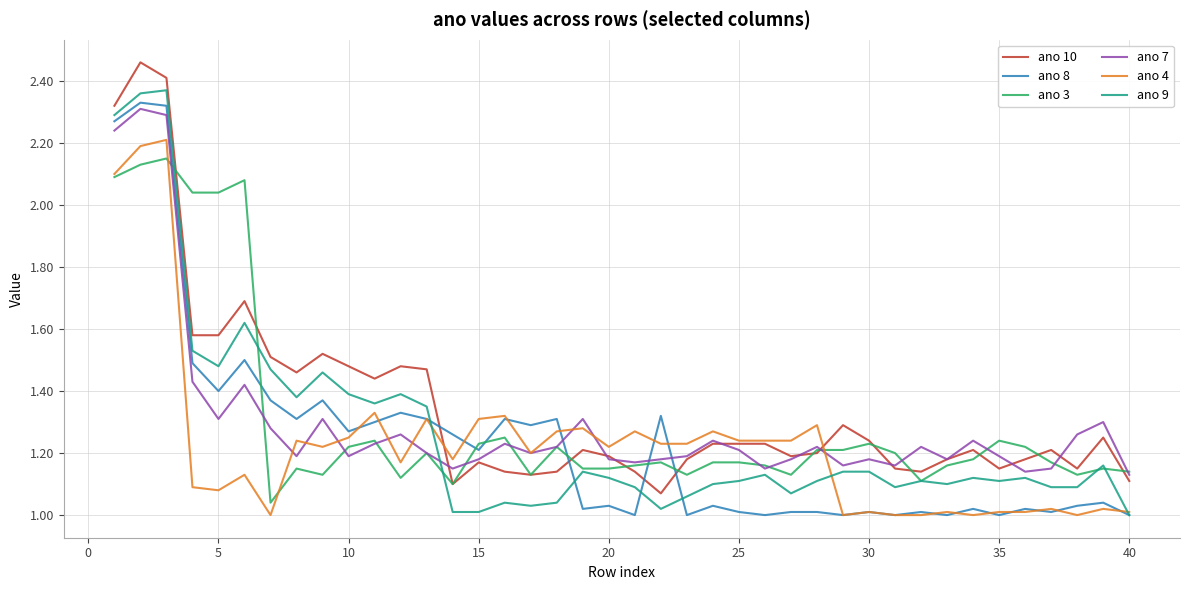

True or false: ano 7 and ano 8 cross at least once.

True